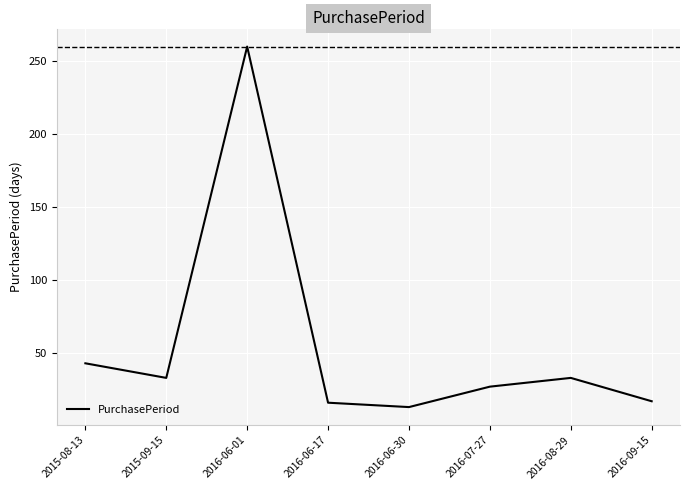

Which has a higher value, 2016-09-15 or 2016-07-27?

2016-07-27